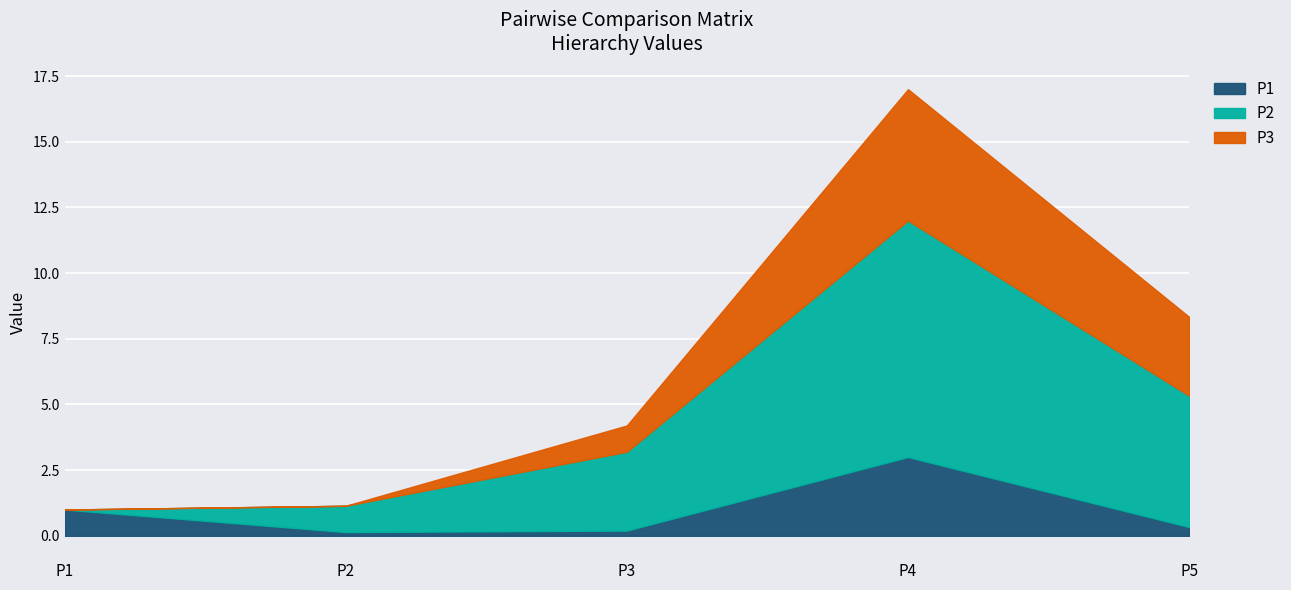

What is the maximum value for P1?

3.0